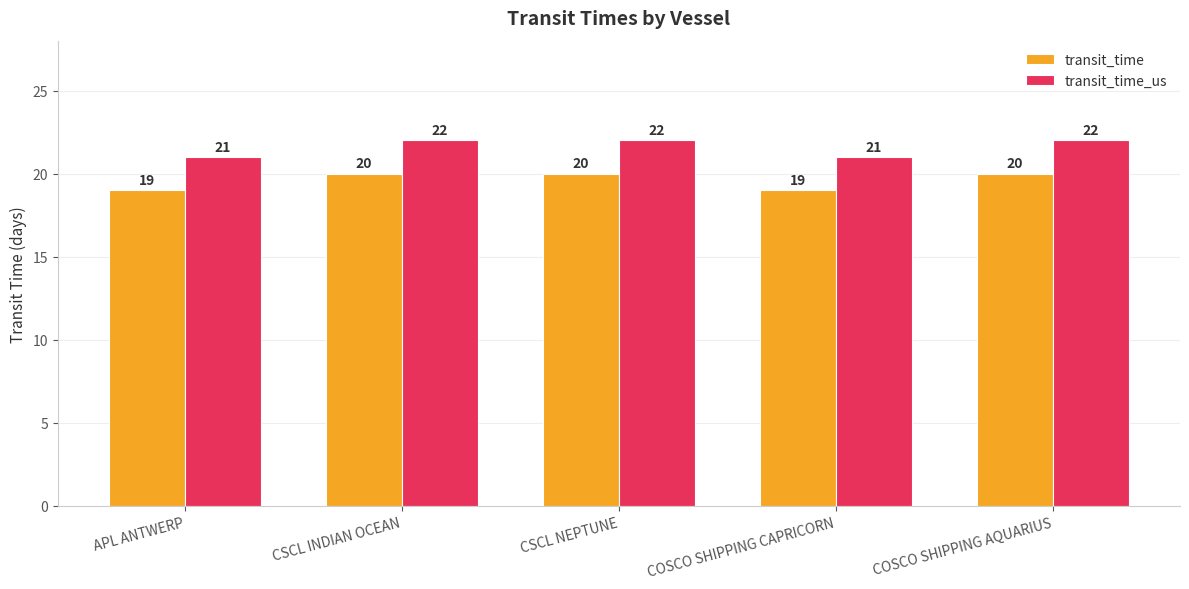

Rank the series by their average value, from lowest to highest.

transit_time, transit_time_us